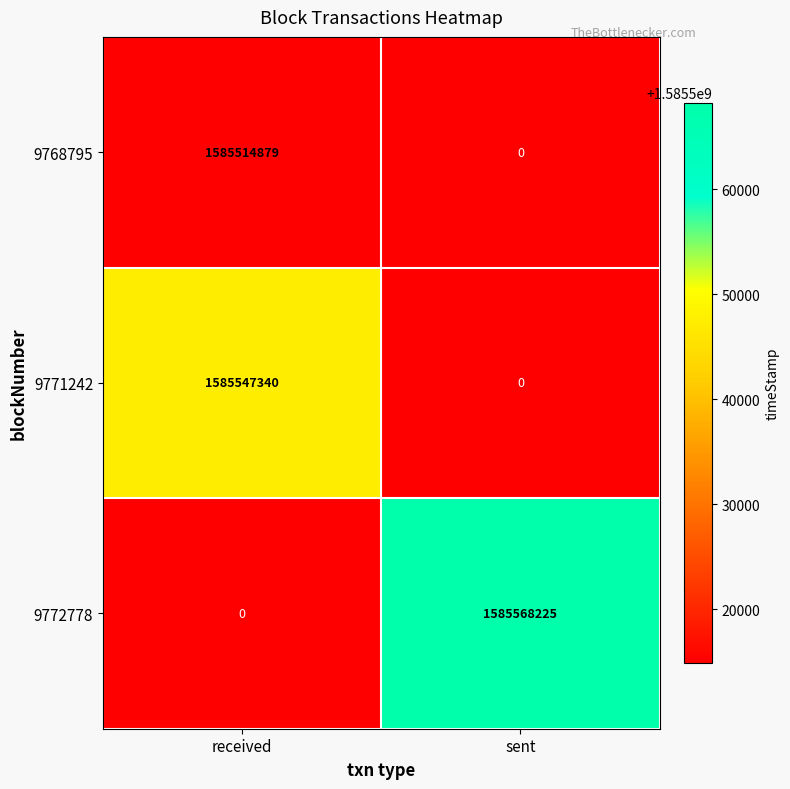

How many categories are shown in the chart?

2